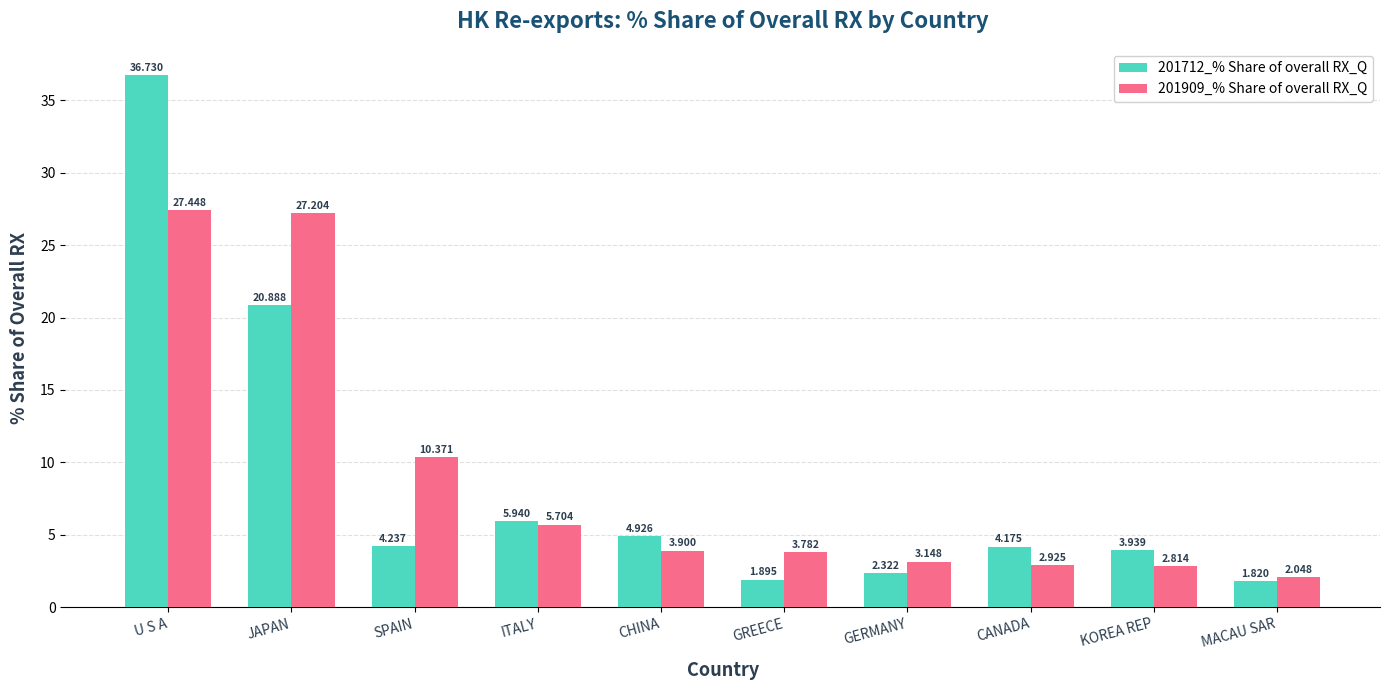

What is the difference between the maximum and minimum values in the 201712_% Share of overall RX_Q series?

34.9